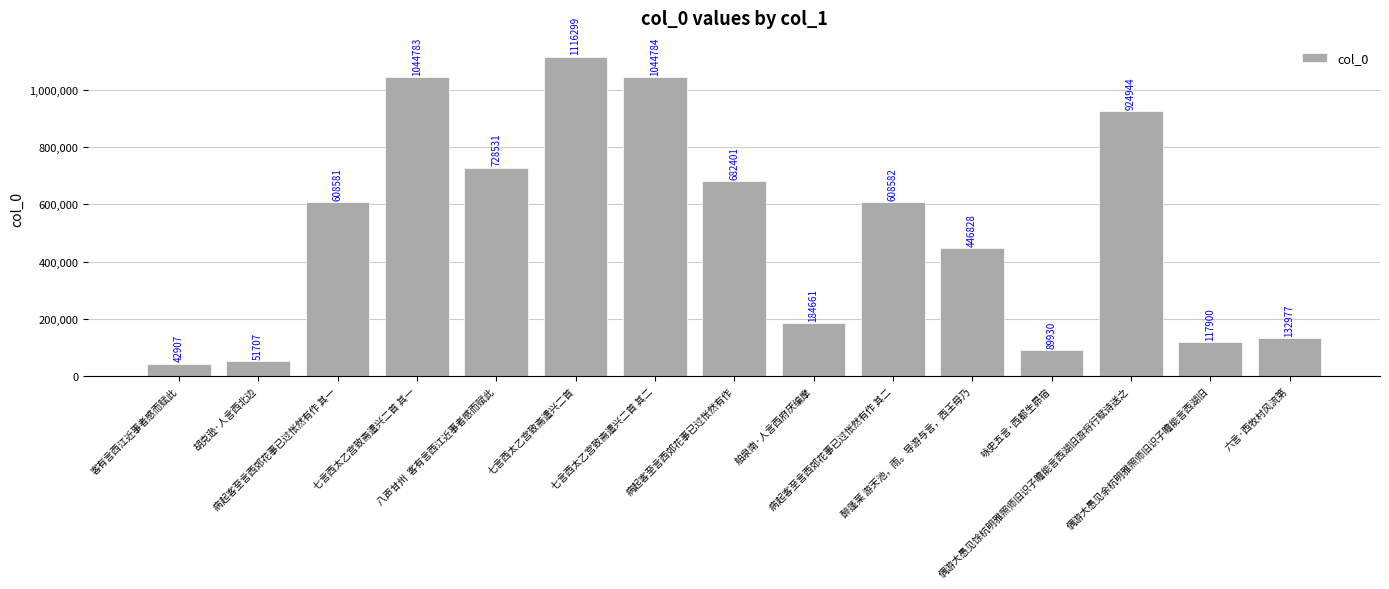

List the labels in order of value, largest first.

七言西太乙宫致斋遣兴二首, 七言西太乙宫致斋遣兴二首 其二, 七言西太乙宫致斋遣兴二首 其一, 偶游大愚见馀杭明雅照师旧识子瞻能言西湖旧游将行赋诗送之, 八声甘州  客有言西江近事者感而赋此, 病起客至言西郊花事已过怅然有作, 病起客至言西郊花事已过怅然有作 其二, 病起客至言西郊花事已过怅然有作 其一, 醉蓬莱 游天池，雨。导游与言，西王母乃, 舶泉南·人言西府厌编摩, 六言·西牧村风流第, 偶游大愚见余杭明雅照师旧识子瞻能言西湖旧, 咏史五言·西都生昴宿, 胡克逊·人言西北边, 客有言西江近事者感而赋此